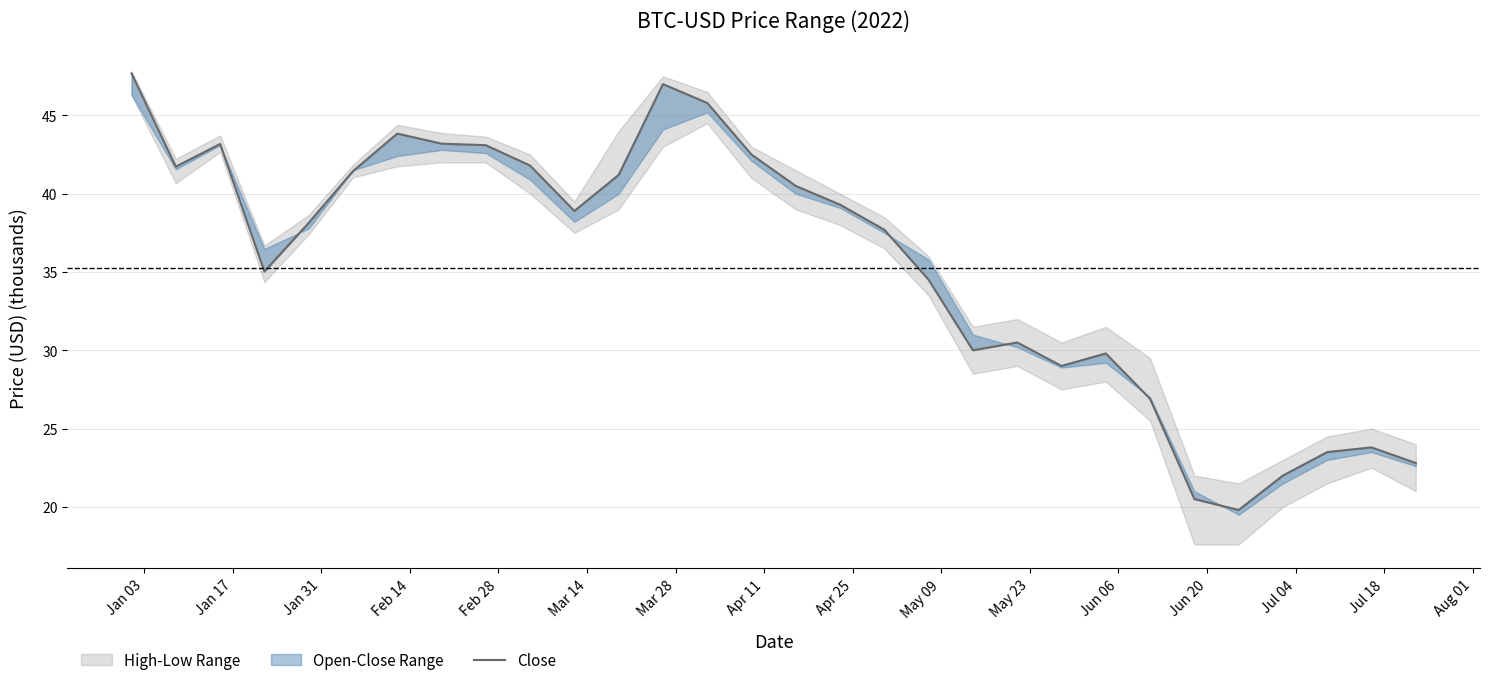

What is the average value?

35.5